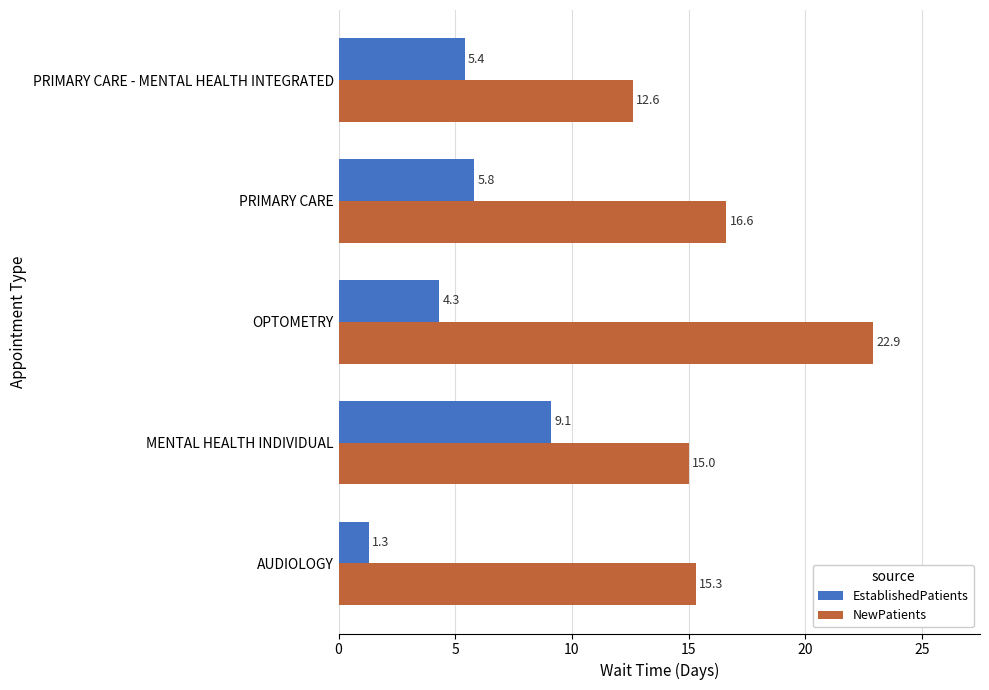

Which series has the widest spread of values?

NewPatients